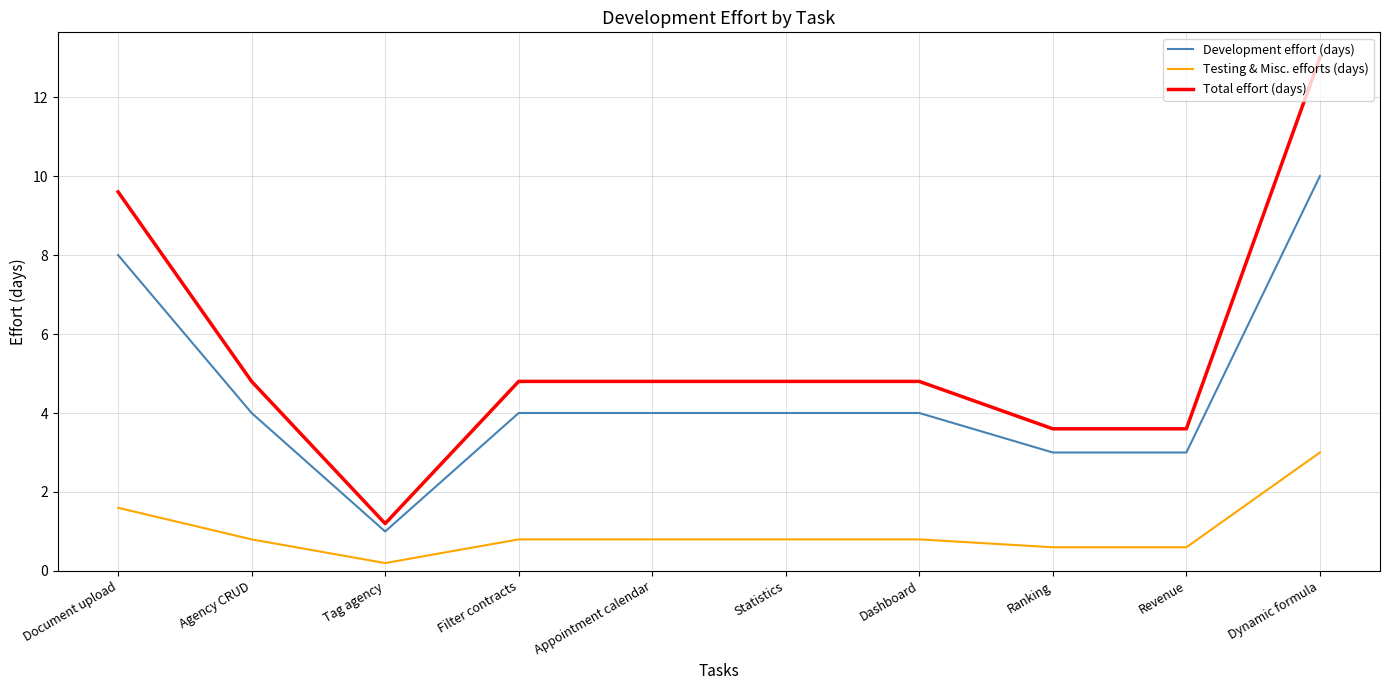

Reading left to right, list all the values displayed in this chart.

Development effort (days): Document upload=8.0	Agency CRUD=4.0	Tag agency=1.0	Filter contracts=4.0	Appointment calendar=4.0	Statistics=4.0	Dashboard=4.0	Ranking=3.0	Revenue=3.0	Dynamic formula=10.0
Testing & Misc. efforts (days): Document upload=1.6	Agency CRUD=0.8	Tag agency=0.2	Filter contracts=0.8	Appointment calendar=0.8	Statistics=0.8	Dashboard=0.8	Ranking=0.6	Revenue=0.6	Dynamic formula=3.0
Total effort (days): Document upload=9.6	Agency CRUD=4.8	Tag agency=1.2	Filter contracts=4.8	Appointment calendar=4.8	Statistics=4.8	Dashboard=4.8	Ranking=3.6	Revenue=3.6	Dynamic formula=13.0